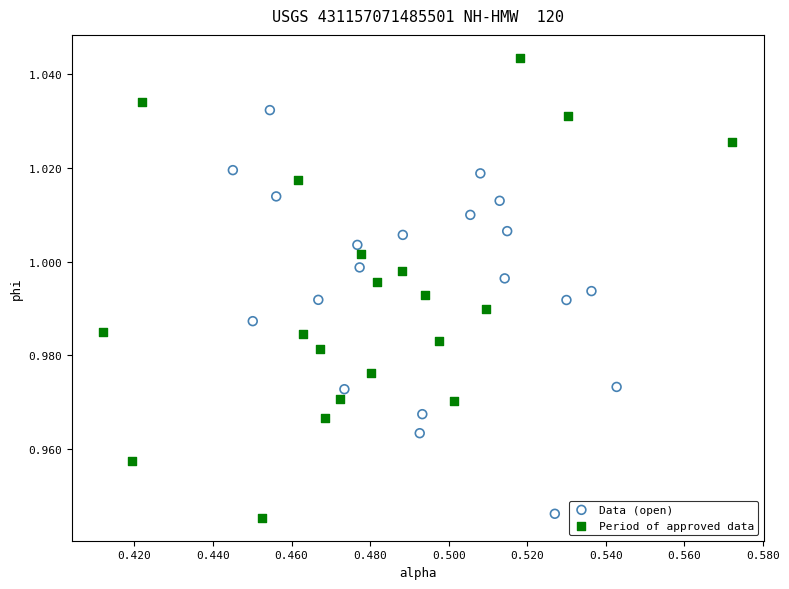

Which series contains the highest Y value?

Period of approved data